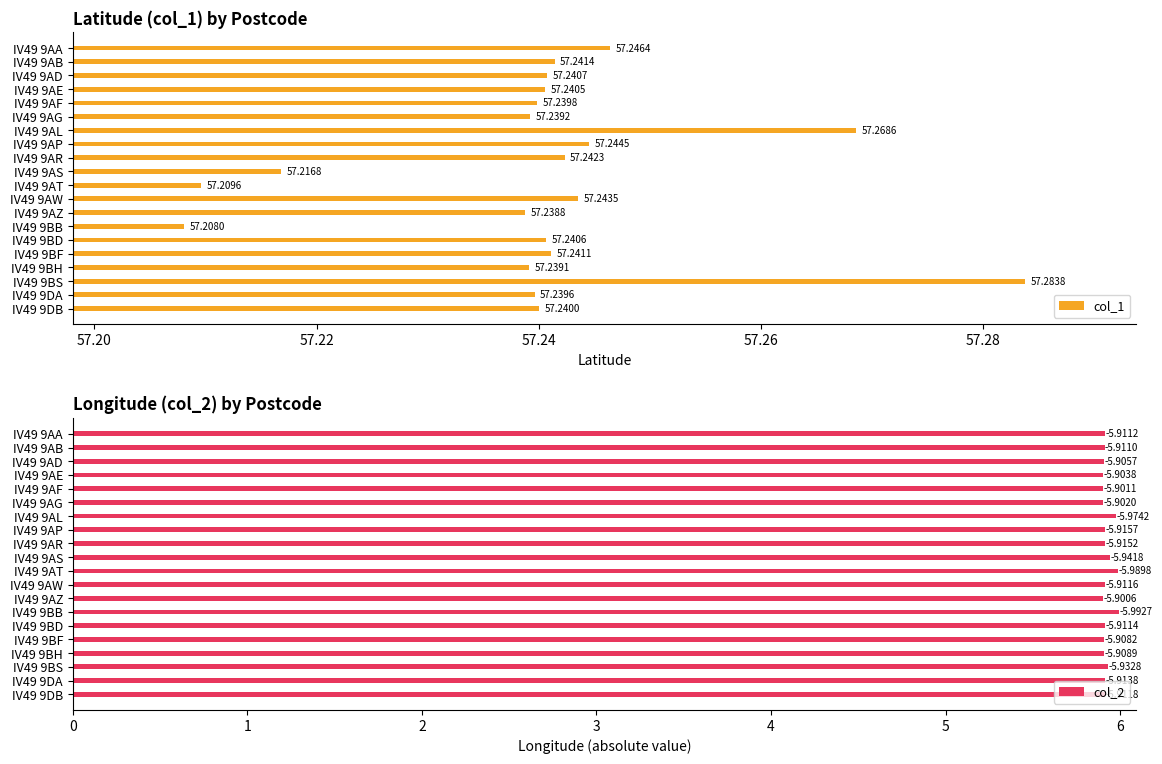

How many groups of bars are there?

20